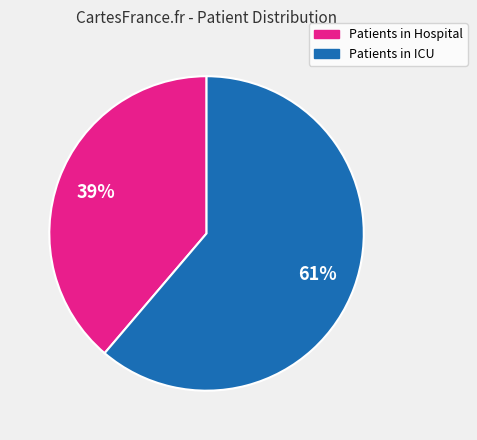

What percentage is the Patients in ICU slice, to the nearest percent?

61%